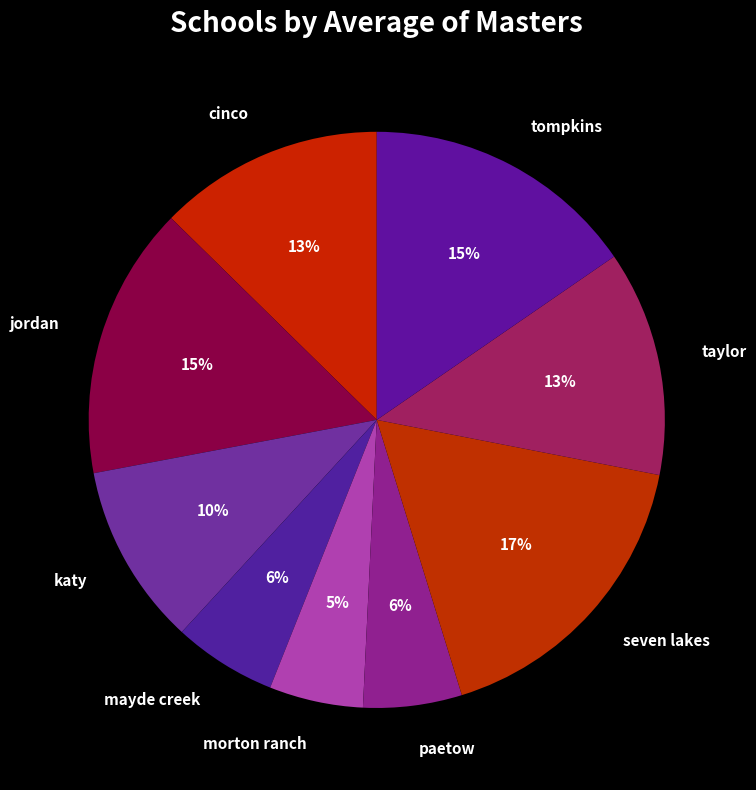

Combined, do tompkins and seven lakes account for over 50%?

No